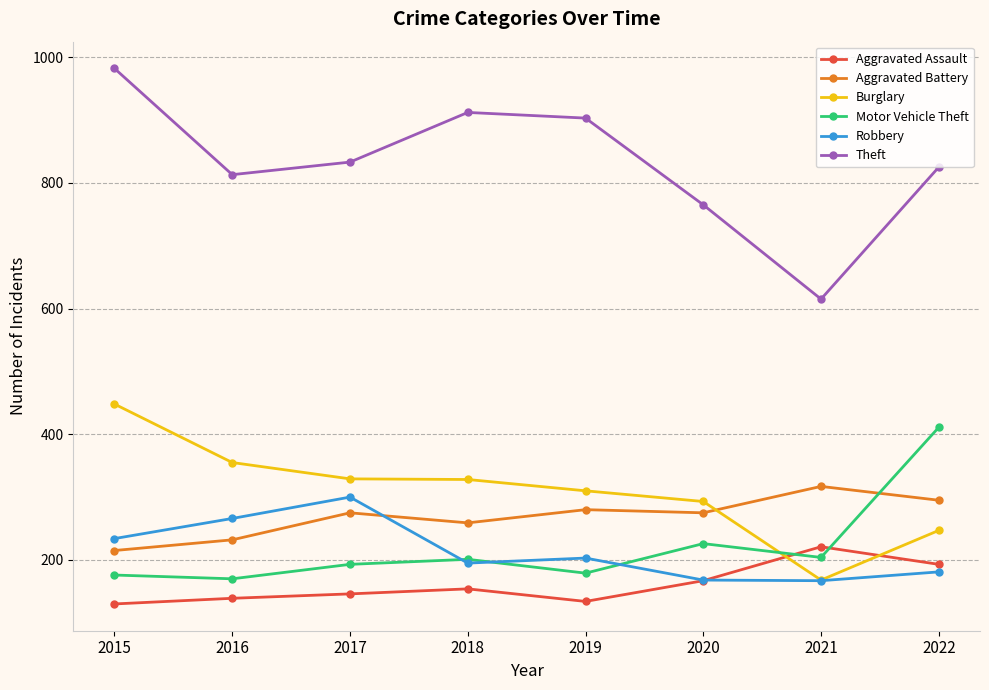

What is the value of the Aggravated Assault point at the 6th from the left?

167